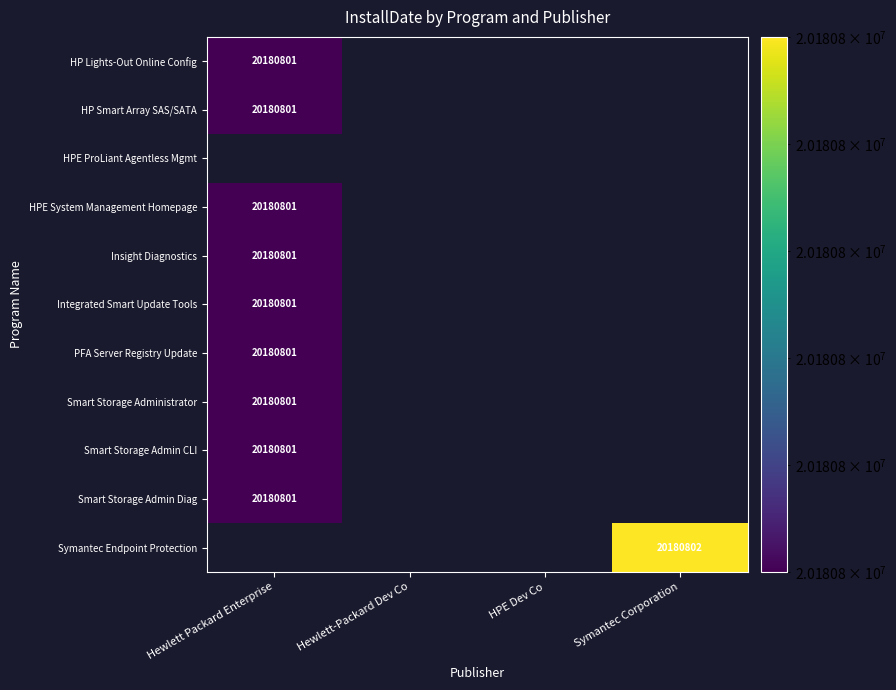

True or false: Integrated Smart Update Tools has a value of 0 at 1.

True